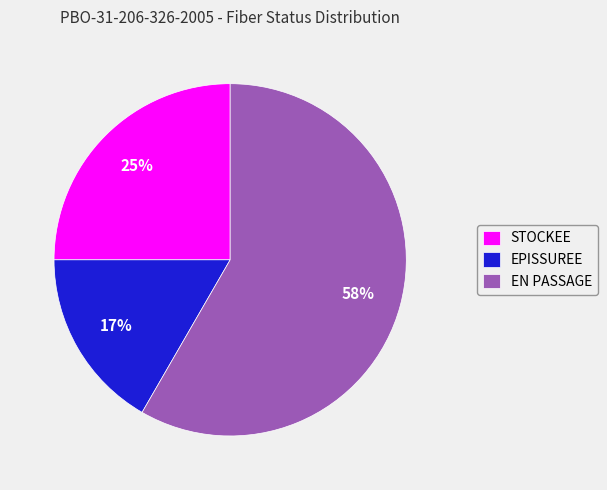

Do EPISSUREE and EN PASSAGE together represent more than half of the pie?

Yes